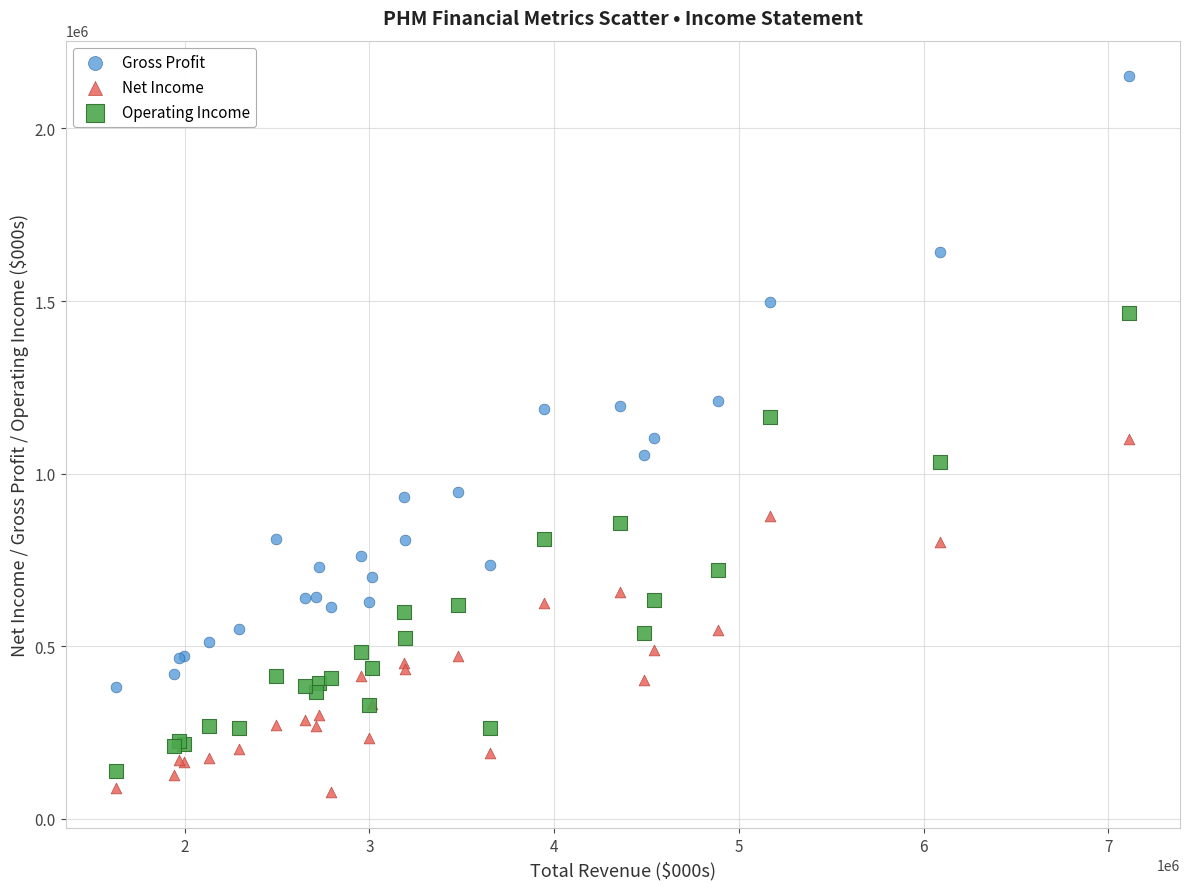

Which series has the widest spread of Y values?

Gross Profit